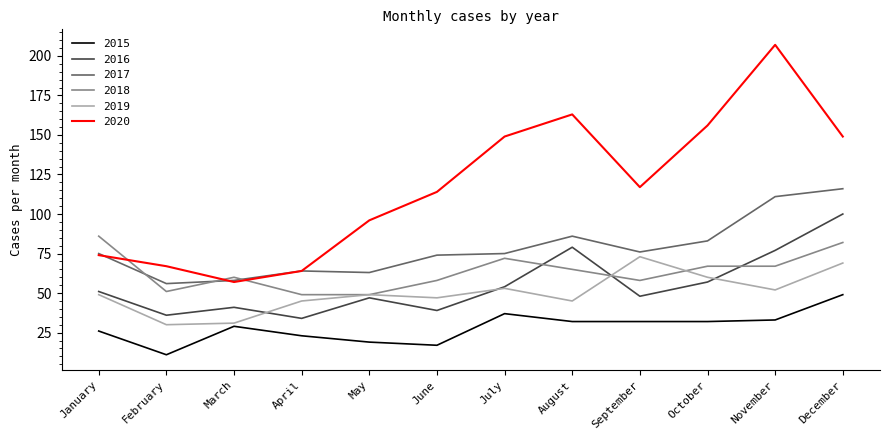

Is it true that 2016 equals 57 at October?

True